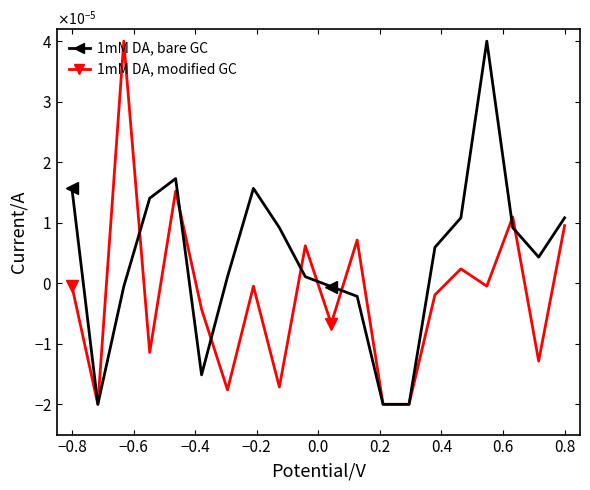

In 1mM DA, bare GC, how many points are lower than both neighbors (excluding endpoints)?

3